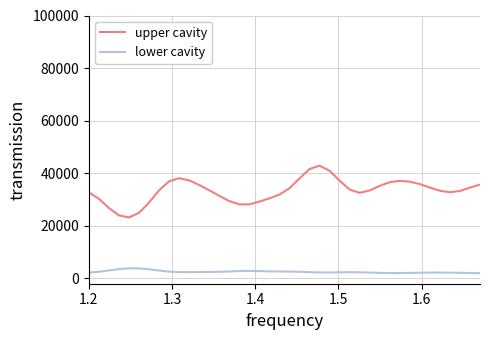

What is the difference between the maximum and minimum values in the upper cavity series?

19675.8